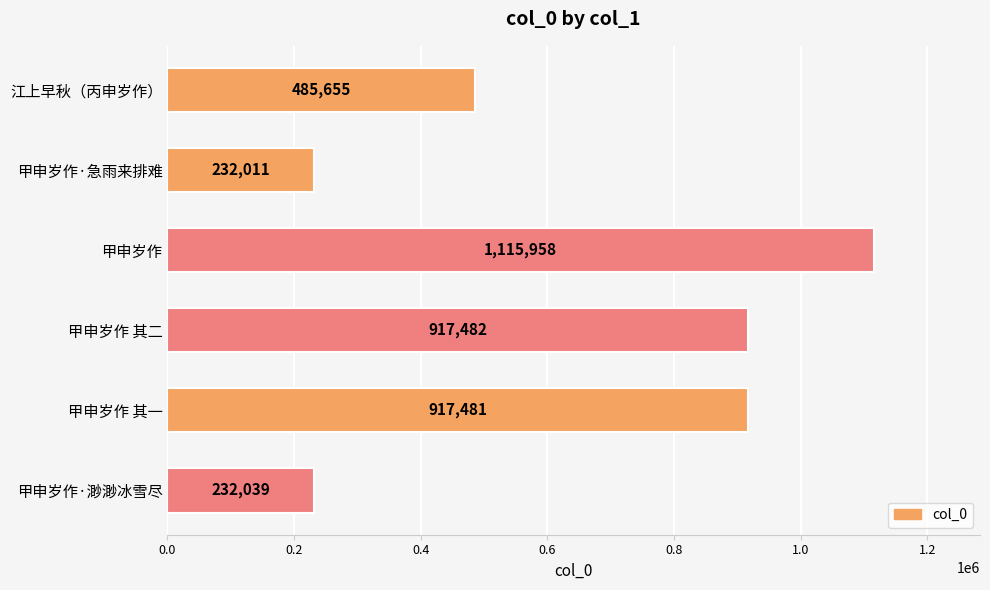

Reading top to bottom, transcribe all the data shown in this chart.

江上早秋（丙申岁作）=485655	甲申岁作·急雨来排难=232011	甲申岁作=1115958	甲申岁作 其二=917482	甲申岁作 其一=917481	甲申岁作·渺渺冰雪尽=232039